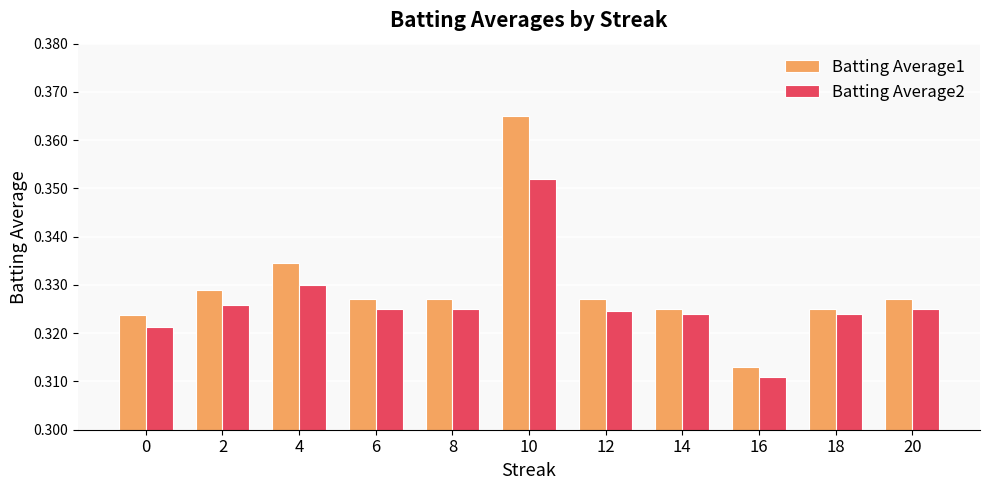

Is the value of Batting Average2 at 10 greater than the value of Batting Average1 at 6?

Yes